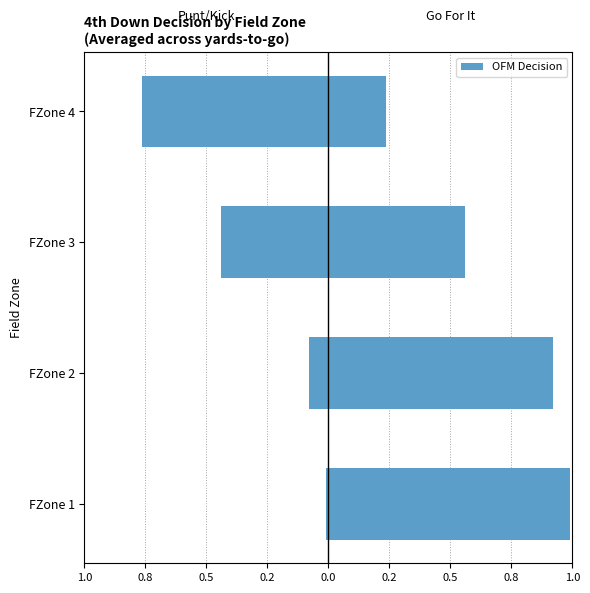

What is the difference between the maximum and minimum values in the gofor series?

0.8